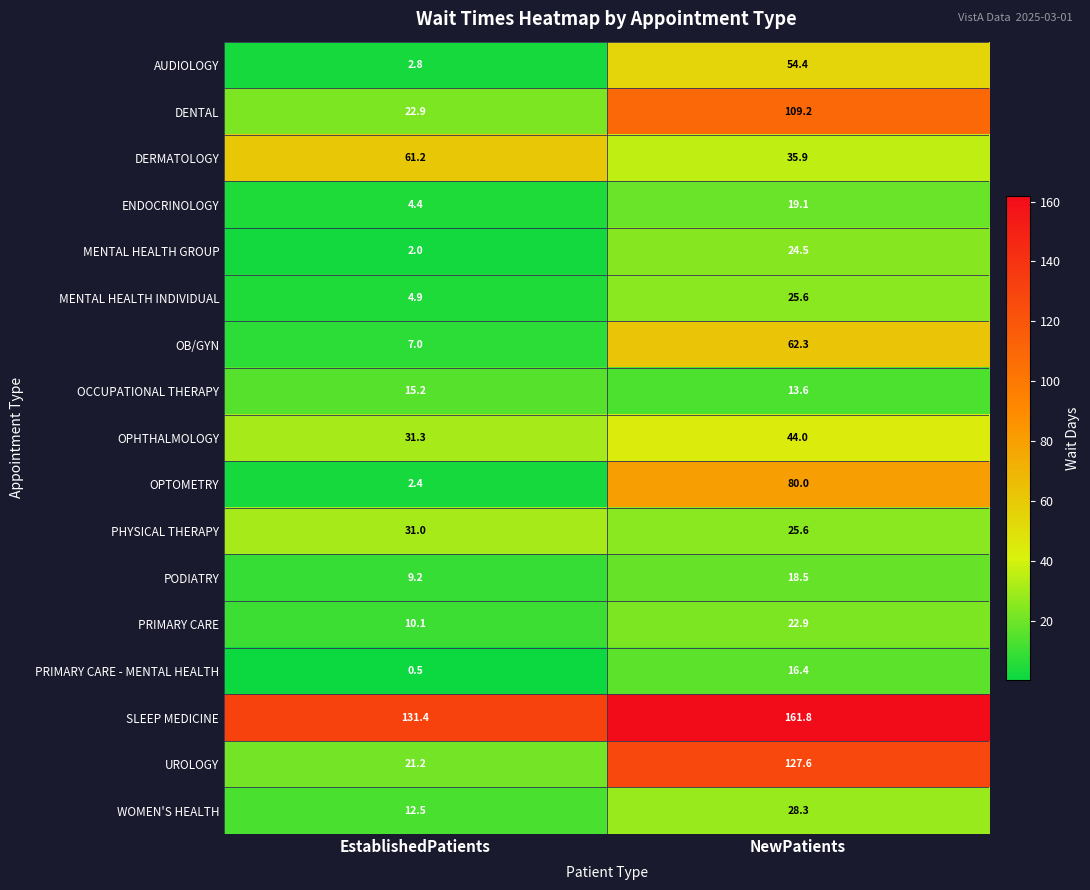

Is it true that OB/GYN equals 62.3 at NewPatients?

True